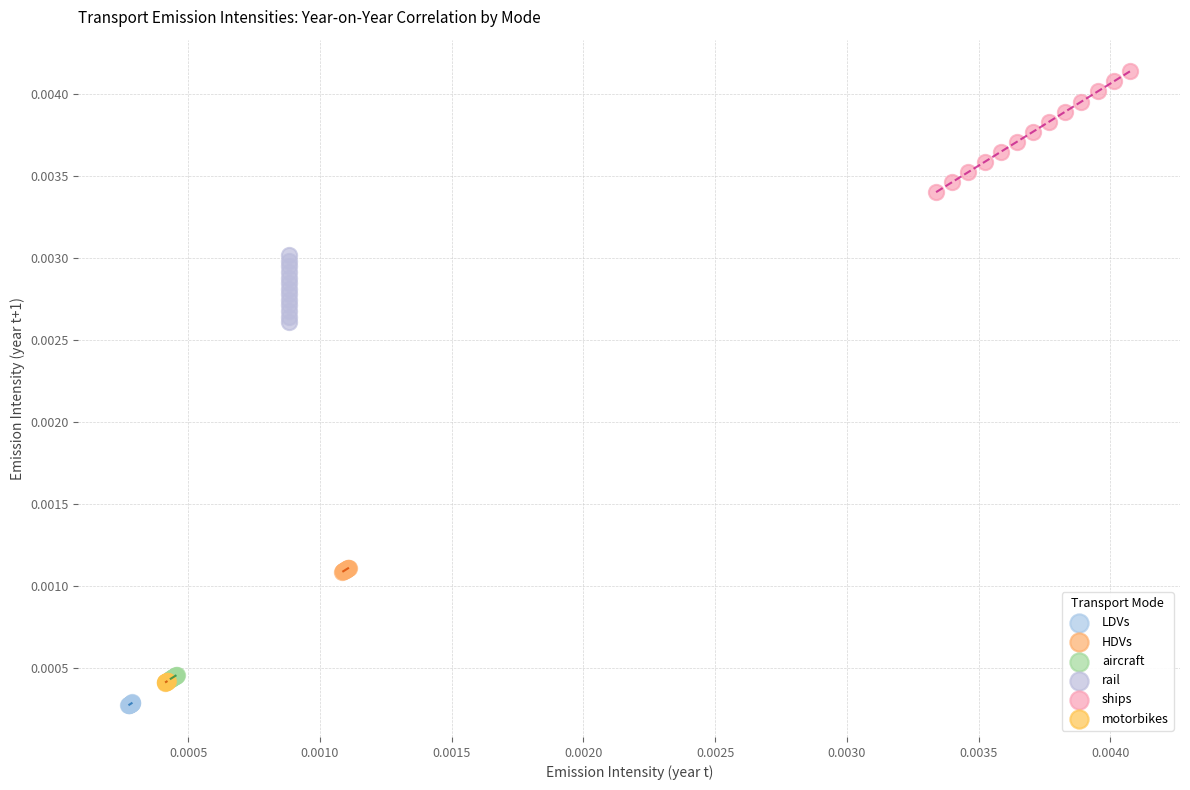

Which series has the widest spread of Y values?

ships